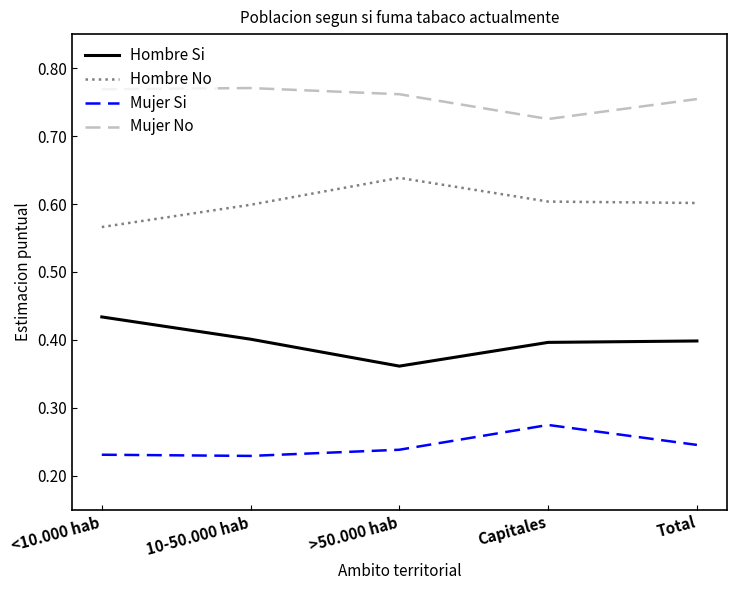

Rank the series by their average value, from highest to lowest.

Mujer No, Hombre No, Hombre Si, Mujer Si